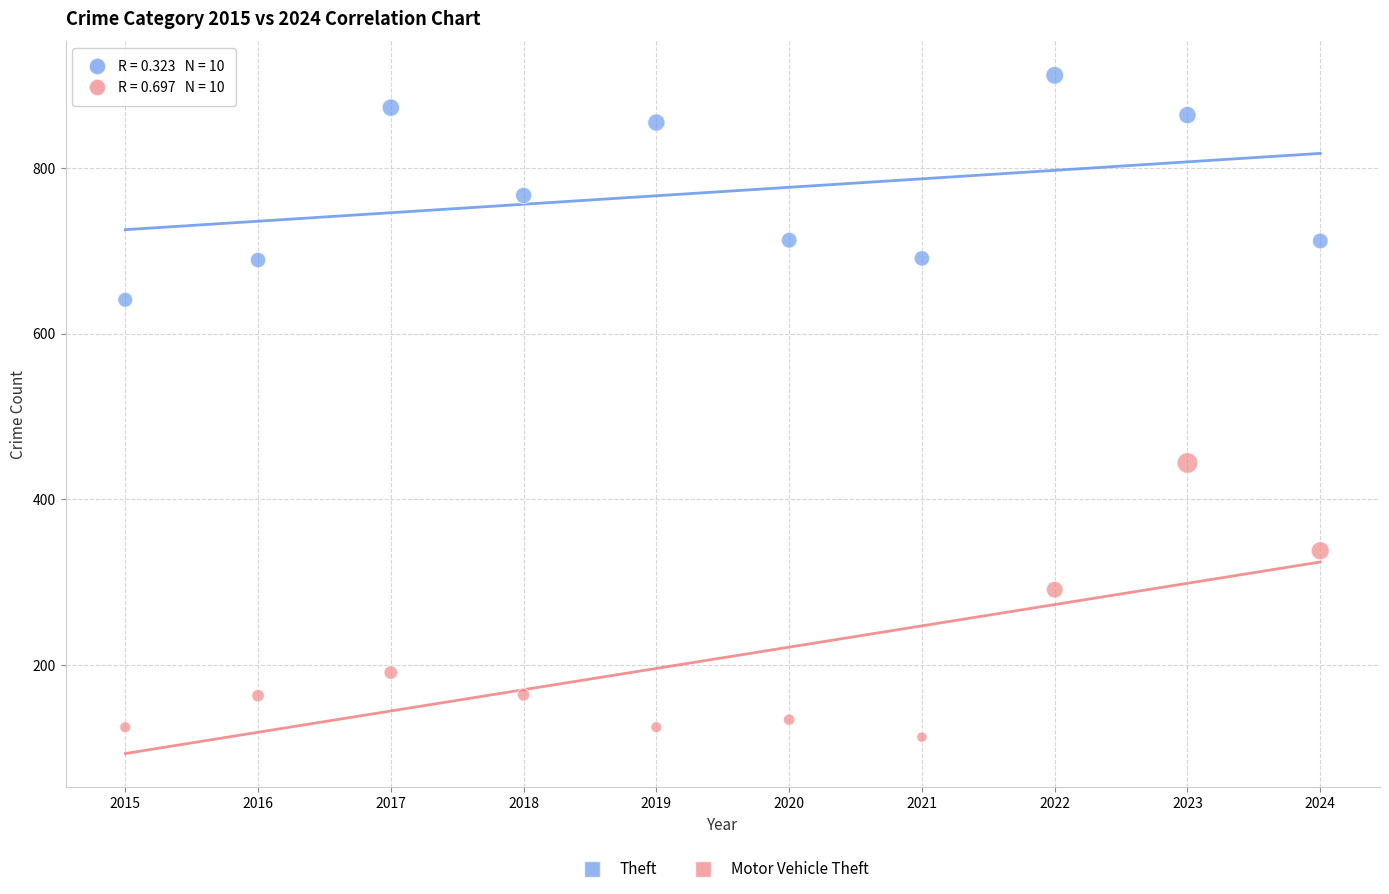

In the Motor Vehicle Theft series, what Y value is closest to 278?

291